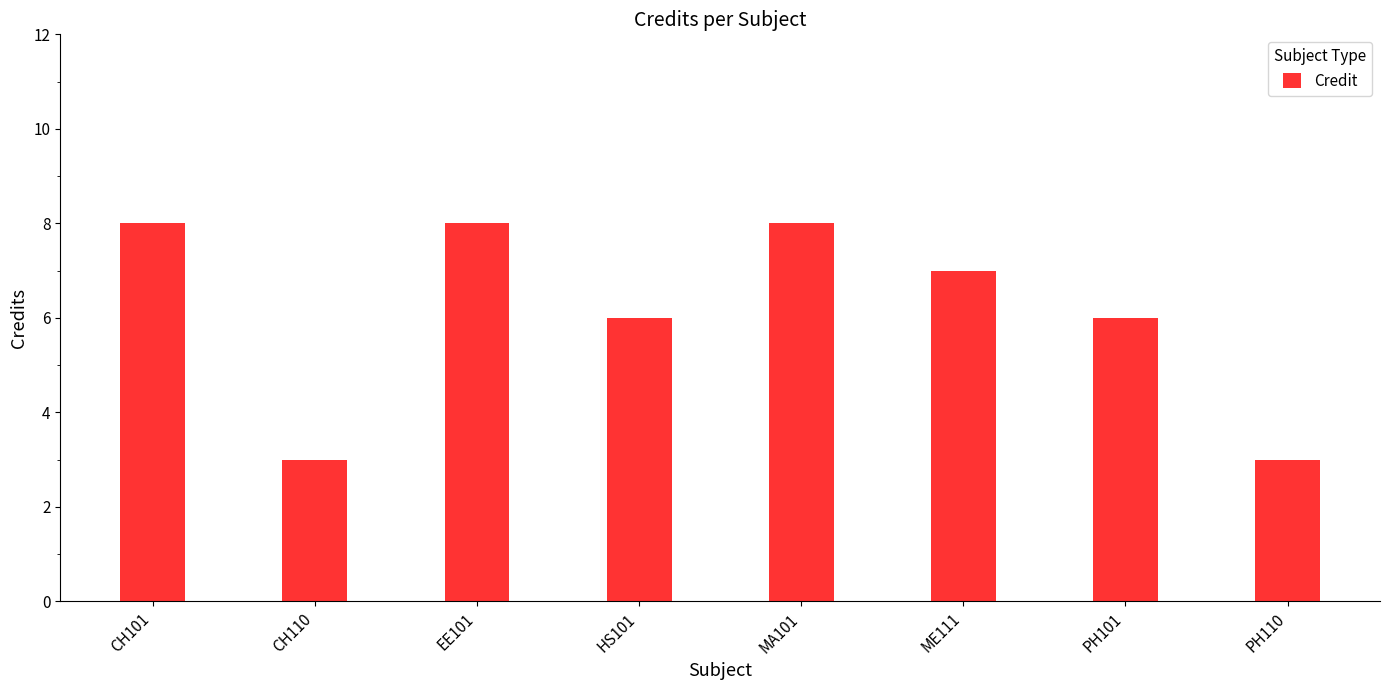

What is the sum of the values at MA101 and ME111?

15